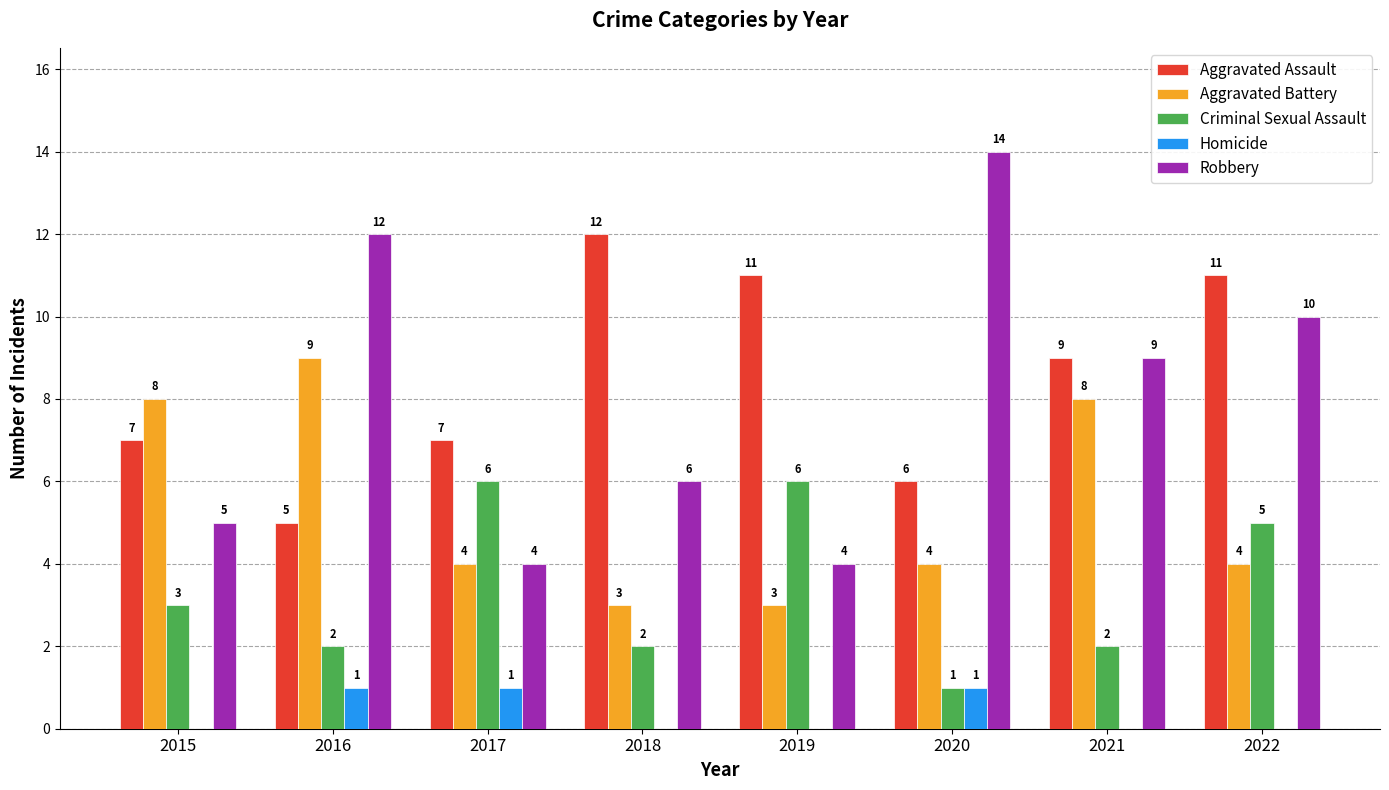

What are all the series names shown in the legend?

Aggravated Assault, Aggravated Battery, Criminal Sexual Assault, Homicide, Robbery